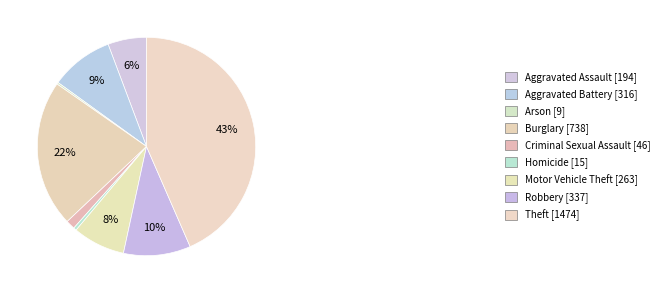

Rank the categories by value from highest to lowest.

Theft, Burglary, Robbery, Aggravated Battery, Motor Vehicle Theft, Aggravated Assault, Criminal Sexual Assault, Homicide, Arson